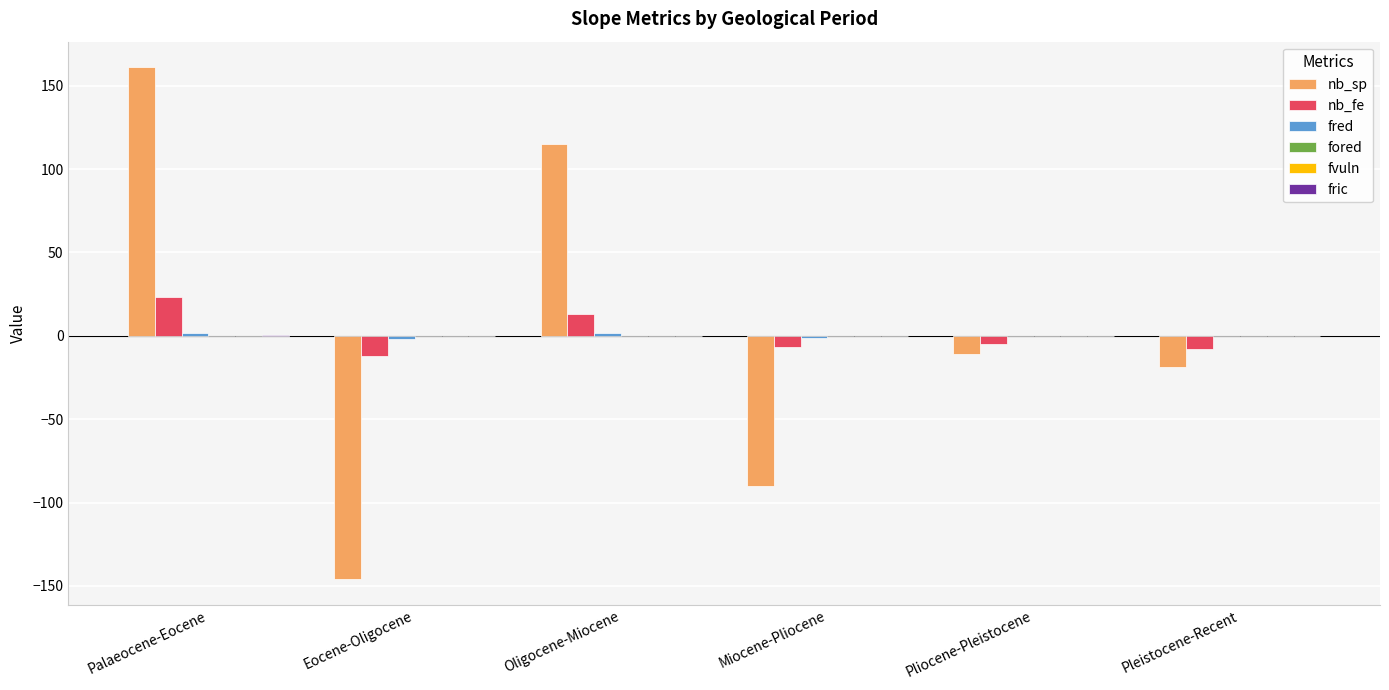

What is the greatest value displayed?

161.0